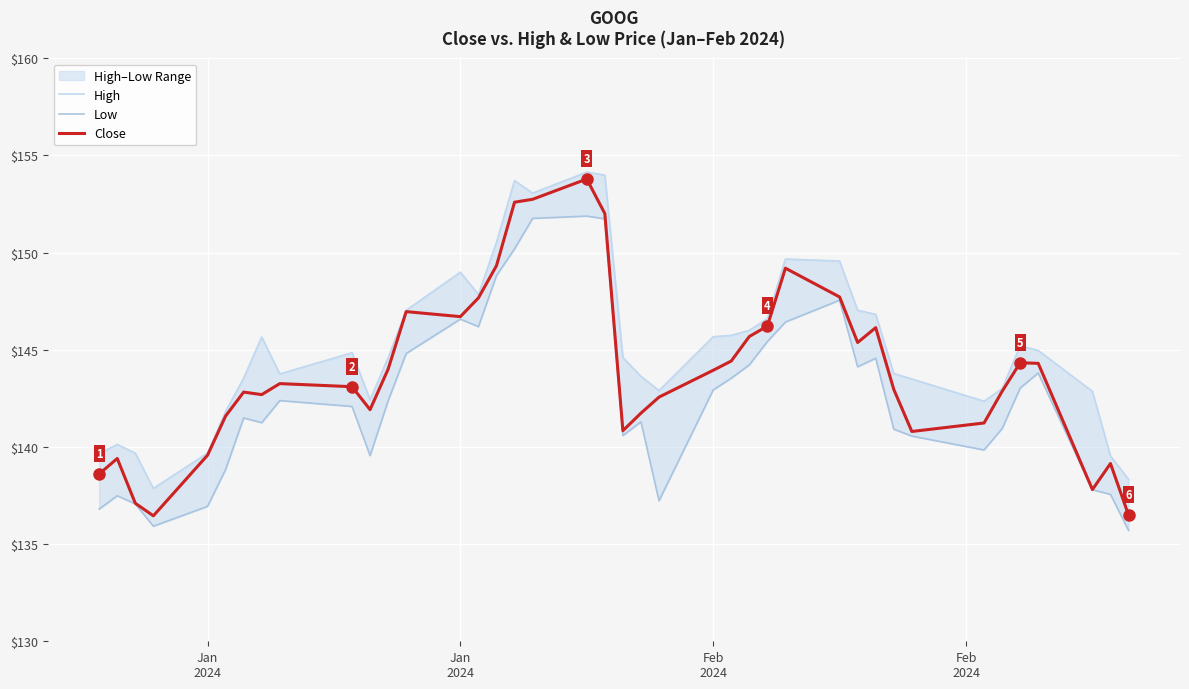

How many lines are shown in the chart?

3